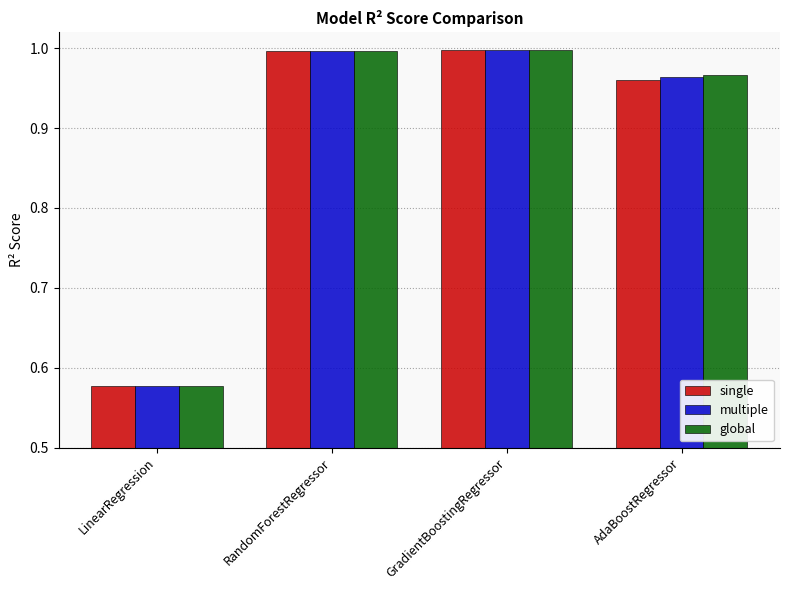

How many categories are shown in the chart?

4